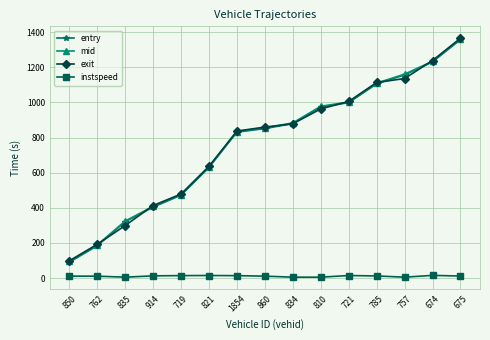

Is the value of exit at 914 greater than the value of entry at 762?

Yes